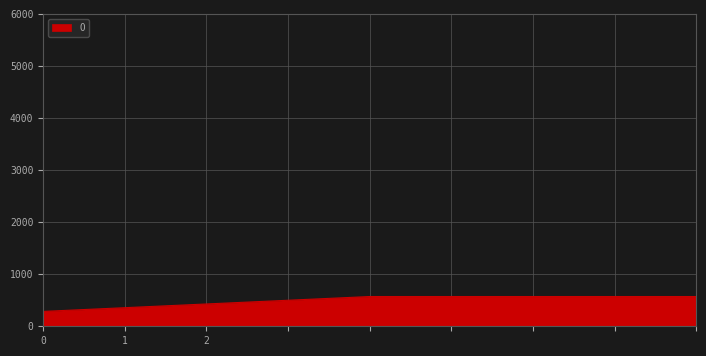

Count the number of data series in this chart.

1